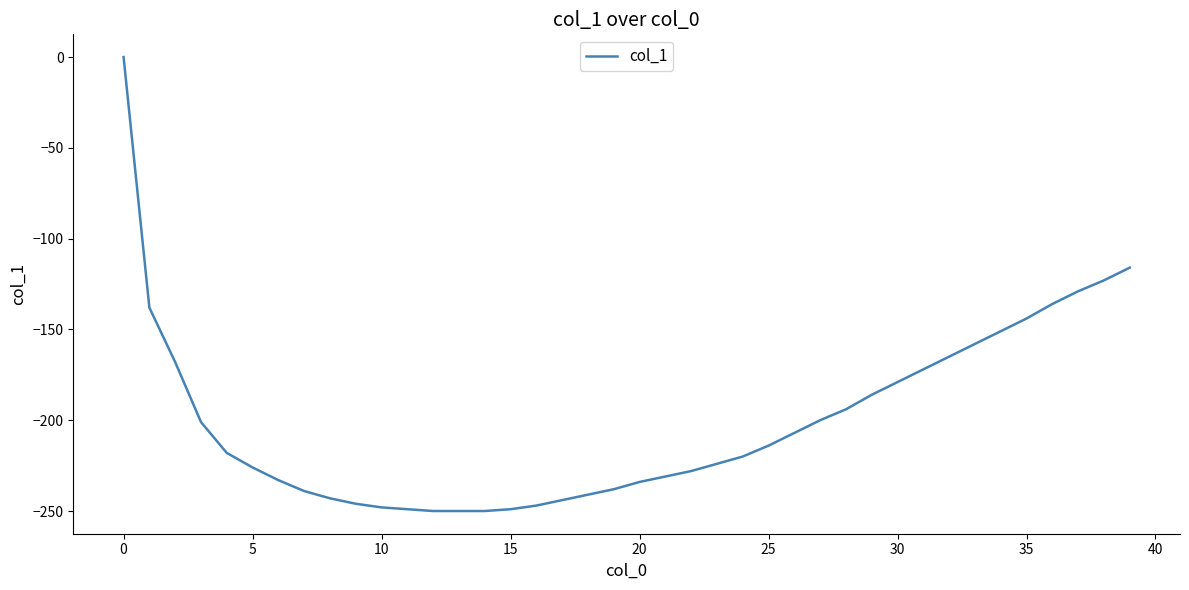

What is the difference between the maximum and minimum values?

250